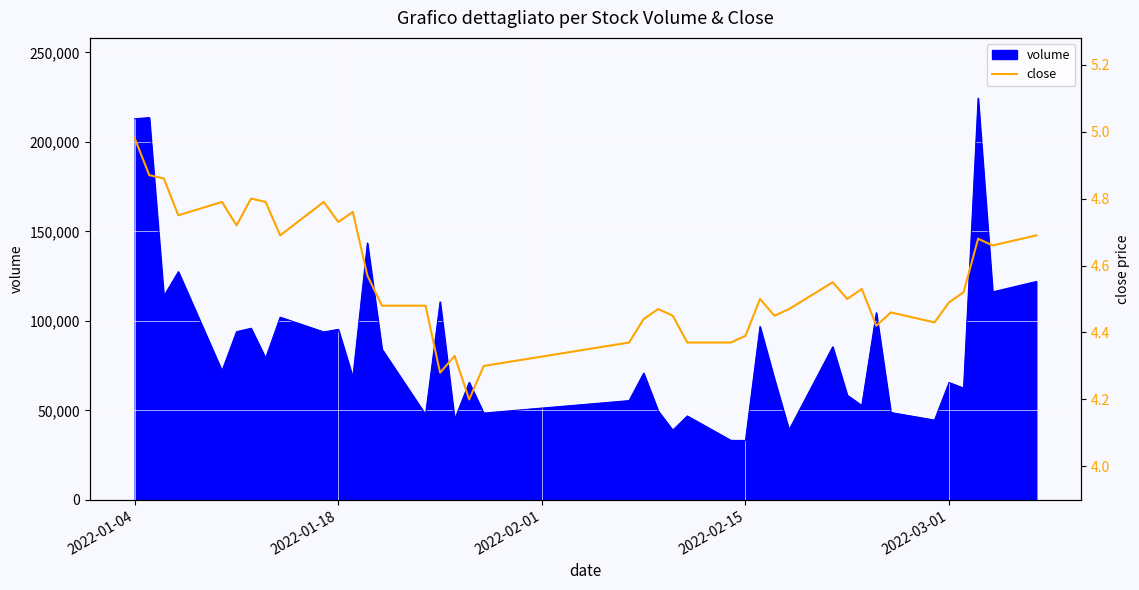

What is the minimum value for volume?

33177.0